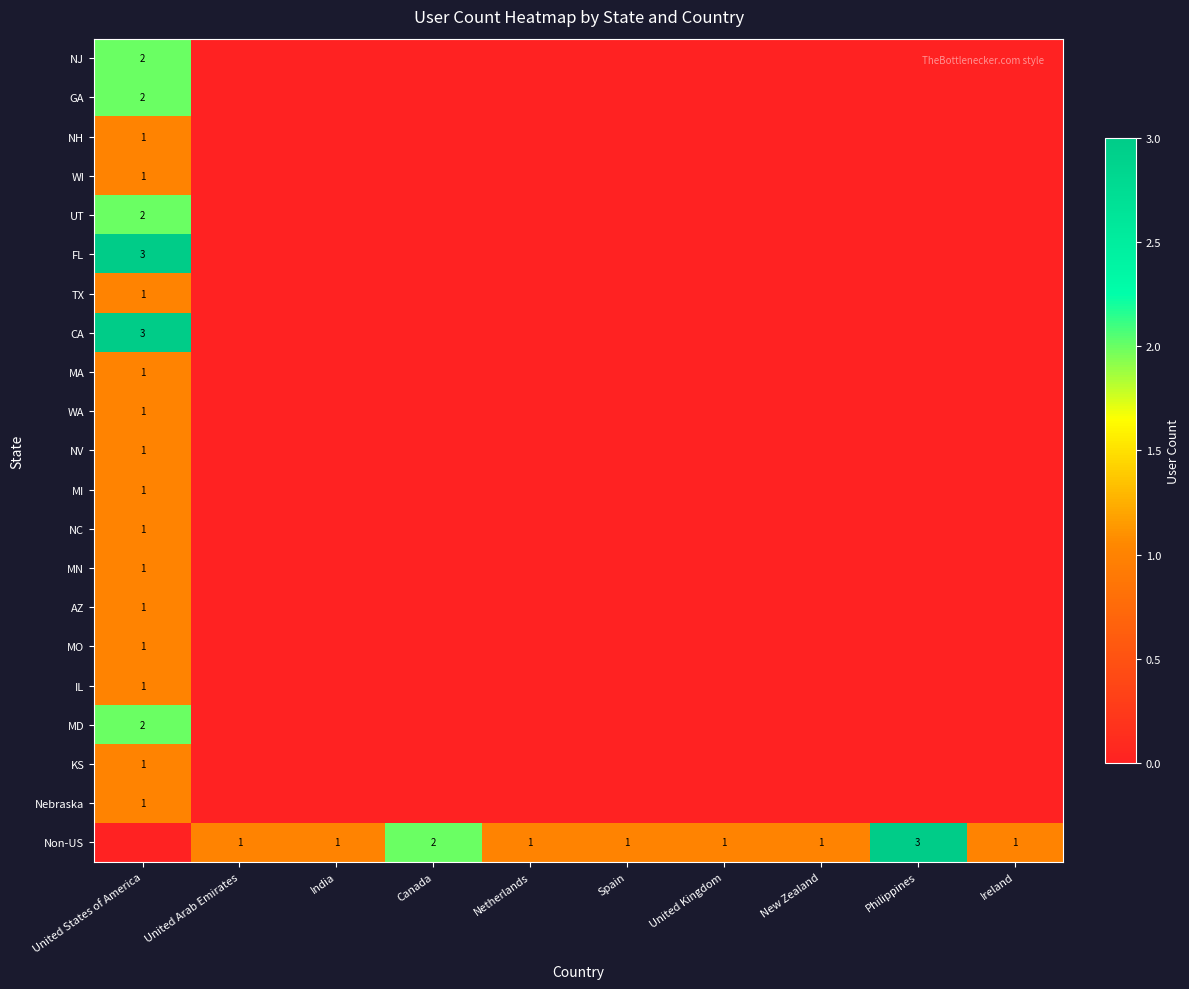

How many positive values does the Non-US series have?

9